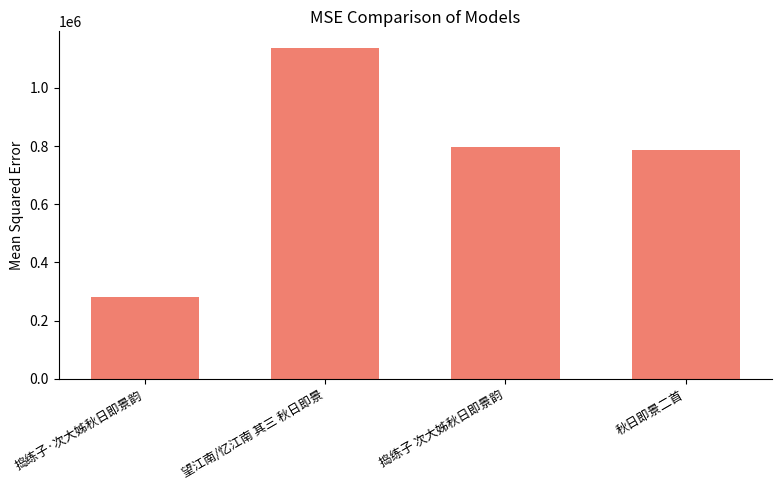

What is the approximate value at 望江南/忆江南 其三 秋日即景, to the nearest 100?

1137200